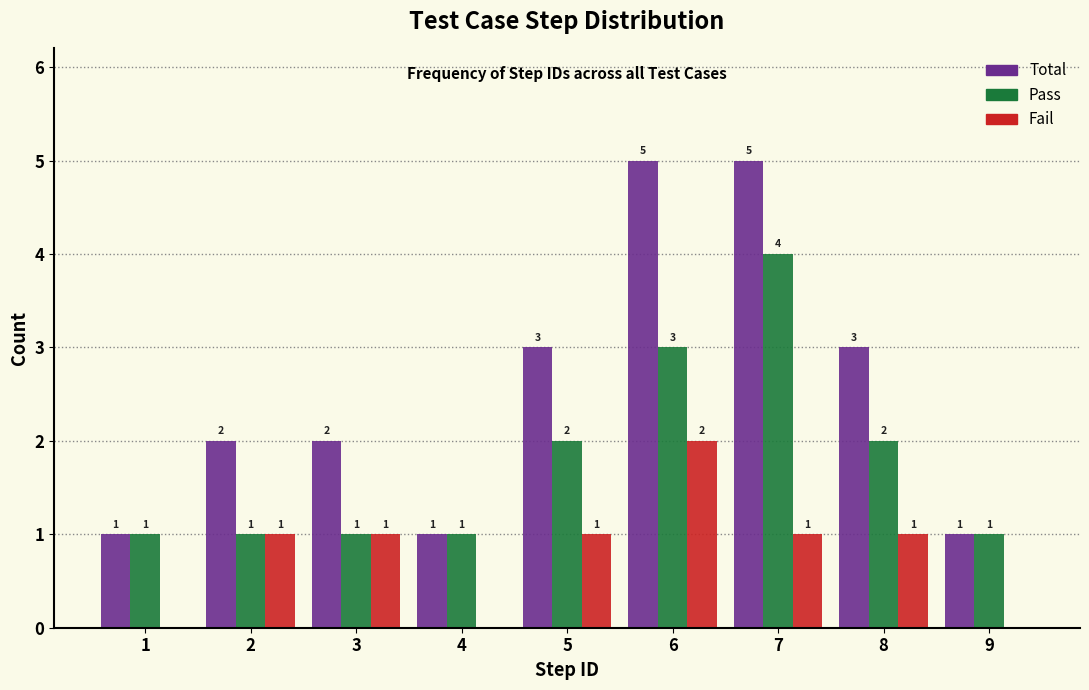

Reading left to right, what are all the values shown in this chart?

Total: 1=1	2=2	3=2	4=1	5=3	6=5	7=5	8=3	9=1
Pass: 1=1	2=1	3=1	4=1	5=2	6=3	7=4	8=2	9=1
Fail: 1=0	2=1	3=1	4=0	5=1	6=2	7=1	8=1	9=0